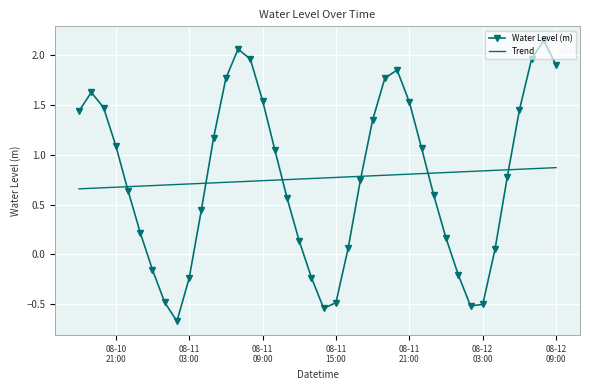

True or false: Water Level (m) and Trend cross at least once.

True